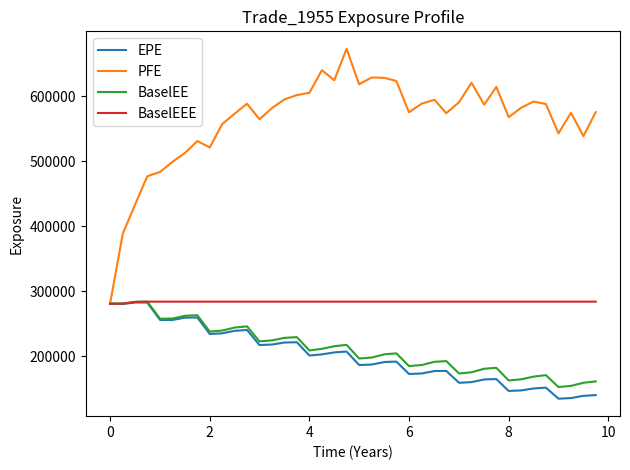

What is the highest value of the EPE series?

282649